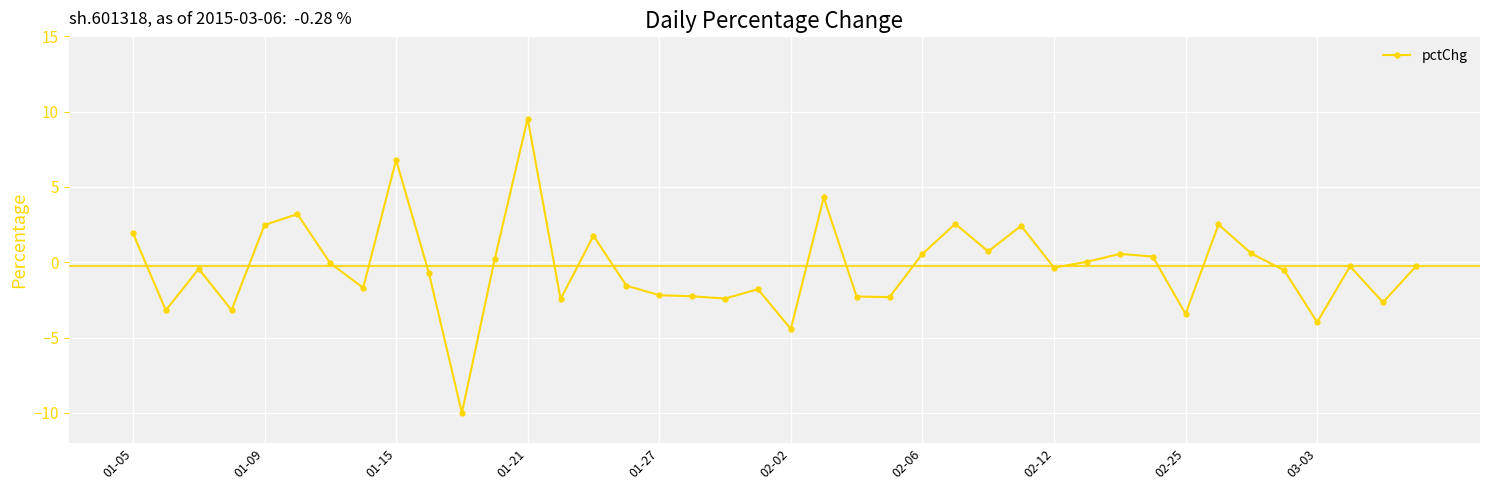

What is the average value?

-0.3